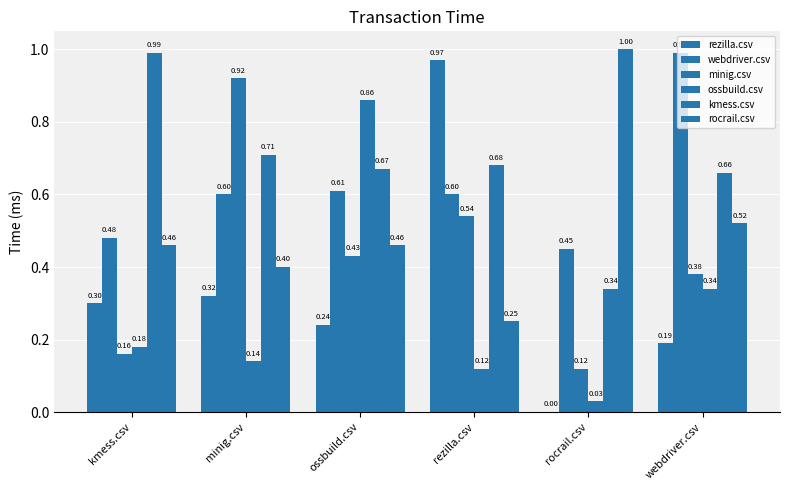

How many values in the rezilla.csv series exceed 0?

5